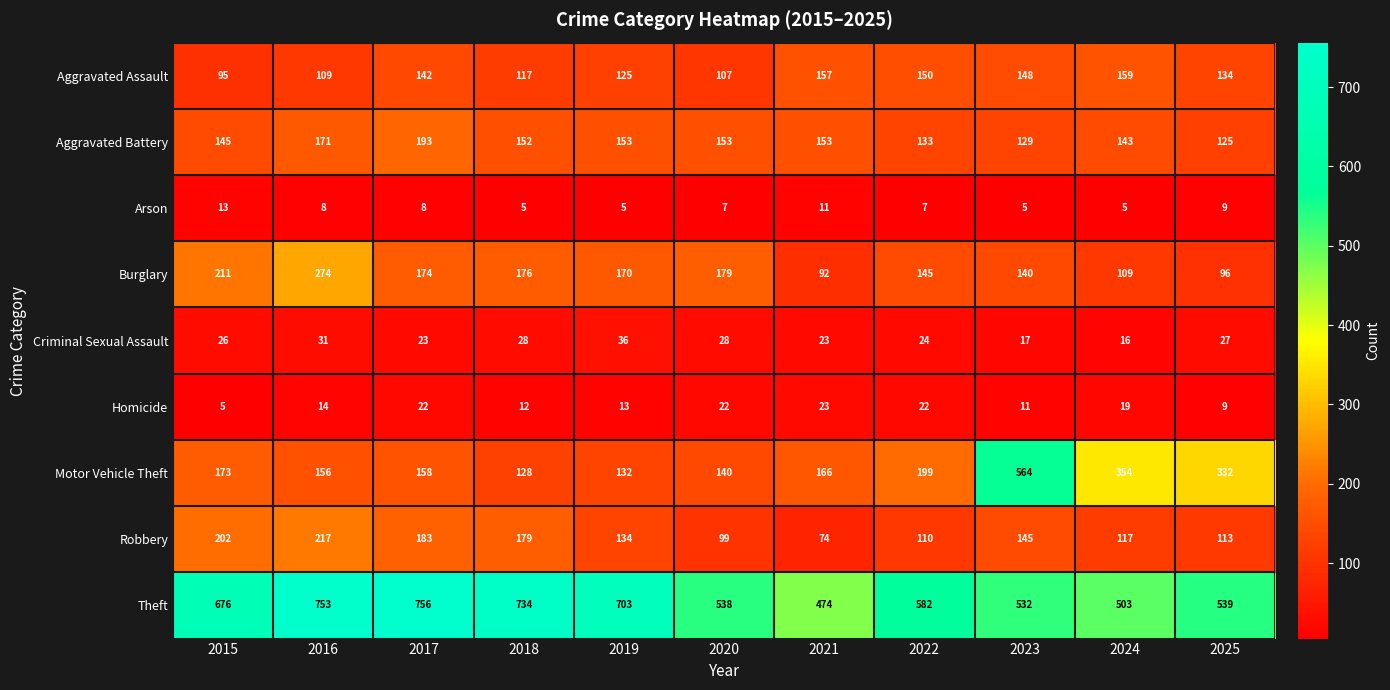

What is the smallest value displayed?

5